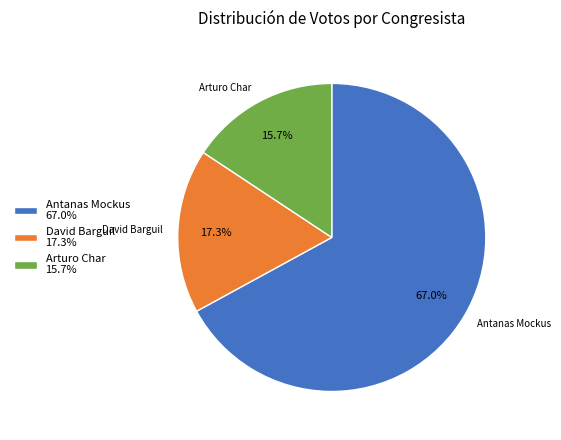

What percentage do David Barguil and Antanas Mockus together represent?

84.3%